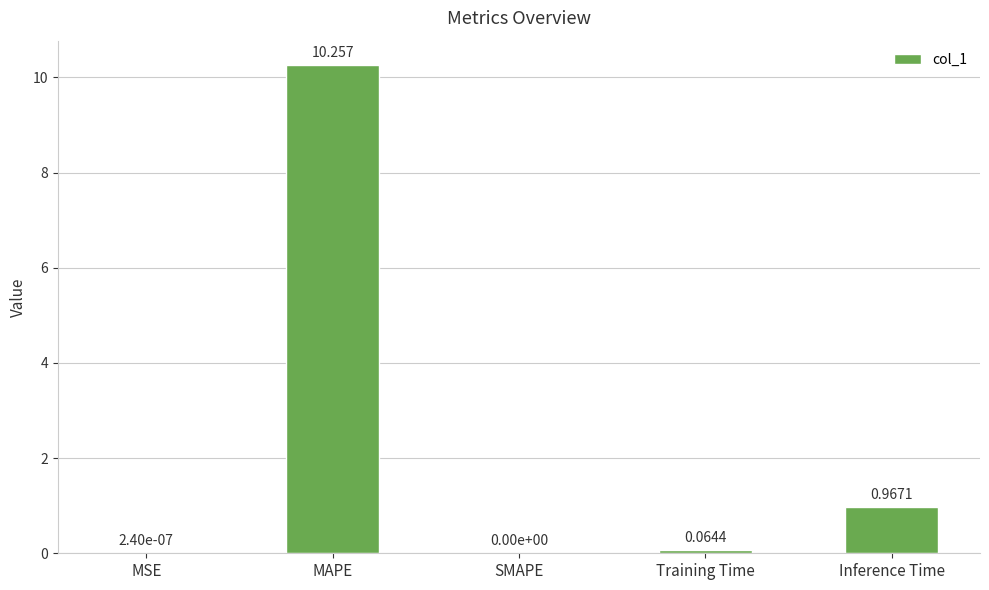

At which category does the chart reach its peak across all series?

MAPE